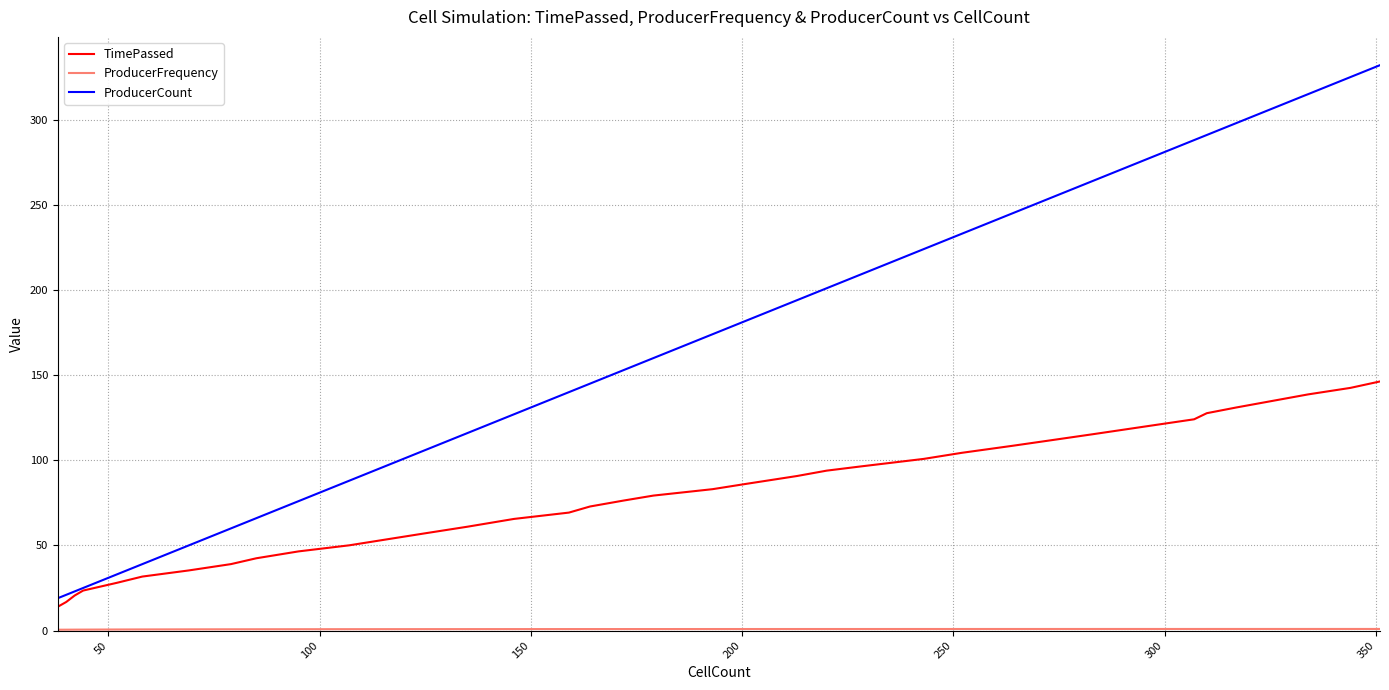

Is the value of ProducerFrequency at 24 greater than the value of ProducerCount at 300?

No